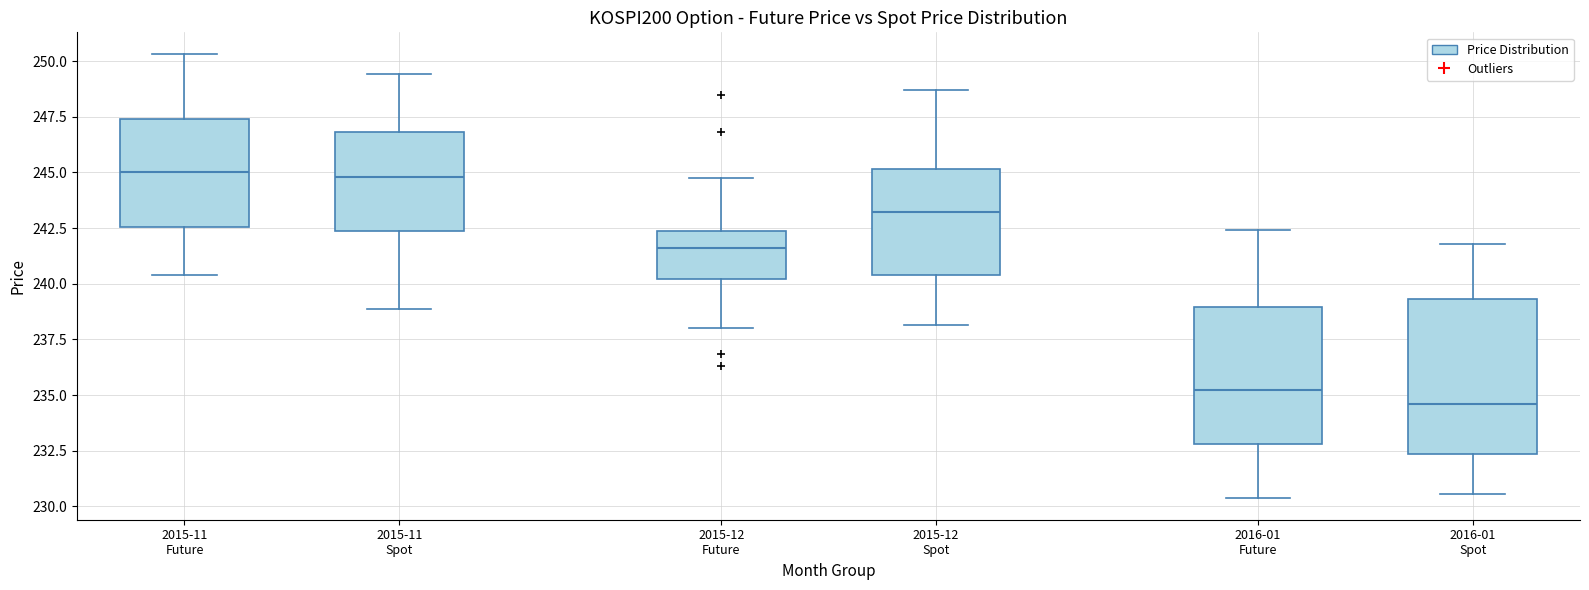

Reading left to right, read every box against the y-axis: the position of its median line, the range the box covers, and the ends of its whiskers. The values are not printed on the chart, so give them approximately, as read against the axis.

2015-11 Future: median 245.0, box 242.5 to 247.5, whiskers 240.5 to 250.5
2015-11 Spot: median 245.0, box 242.5 to 247.0, whiskers 239.0 to 249.5
2015-12 Future: median 241.5, box 240.0 to 242.5, whiskers 238.0 to 245.0
2015-12 Spot: median 243.0, box 240.5 to 245.0, whiskers 238.0 to 248.5
2016-01 Future: median 235.0, box 233.0 to 239.0, whiskers 230.5 to 242.5
2016-01 Spot: median 234.5, box 232.5 to 239.5, whiskers 230.5 to 242.0